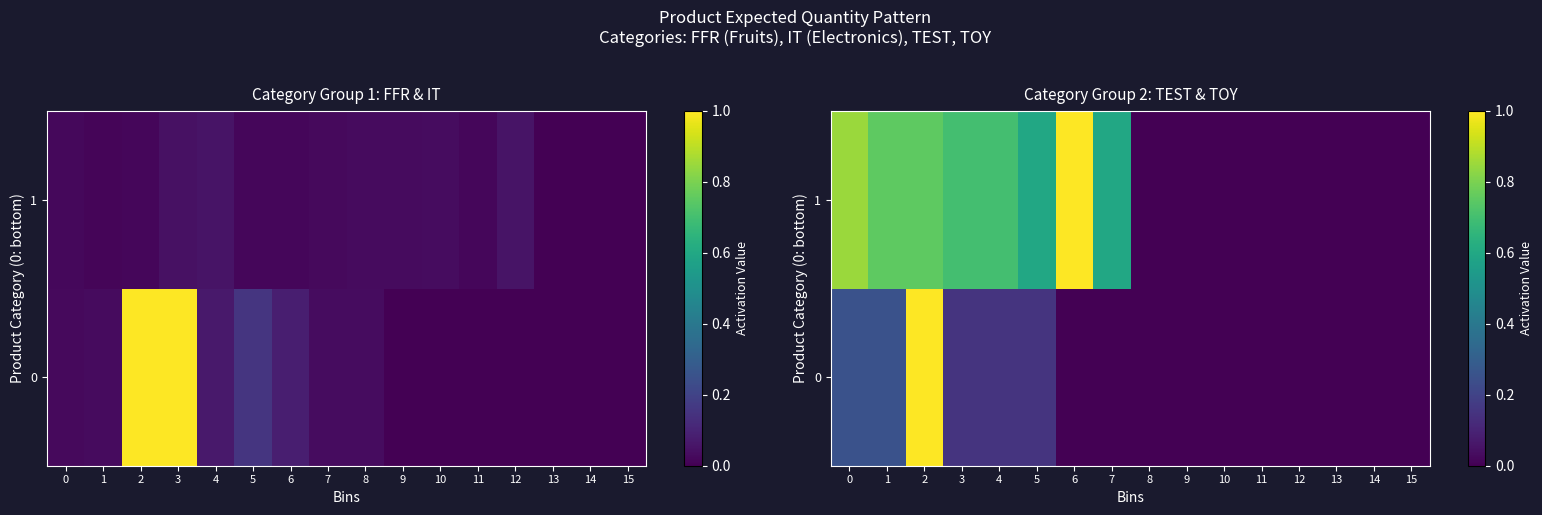

List the series in order of their peak value, highest first.

0, 1